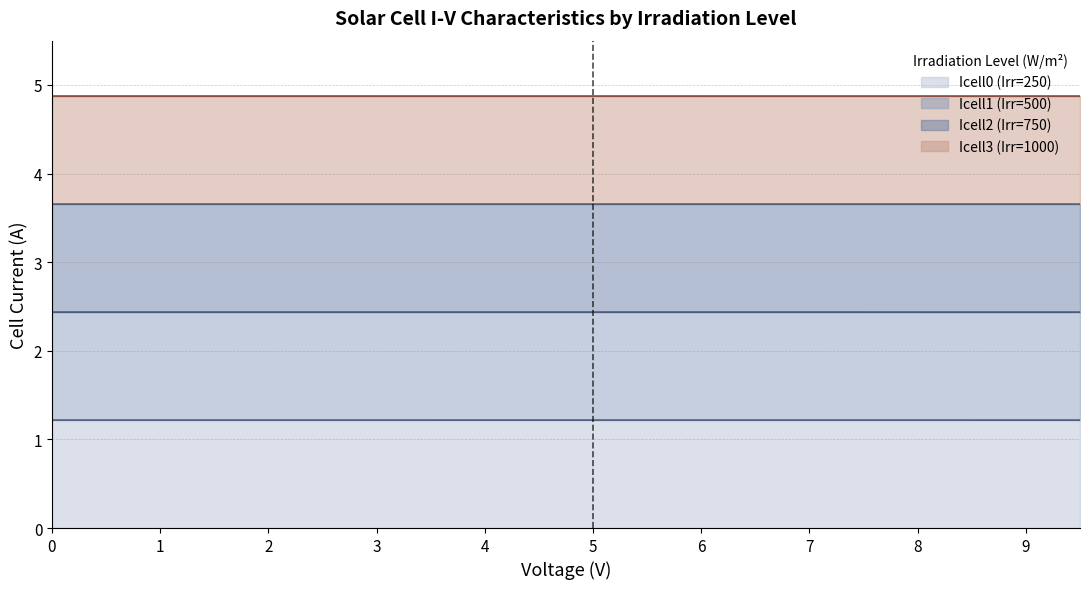

What is the sum of all Icell1 (Irr=500) values?

48.7